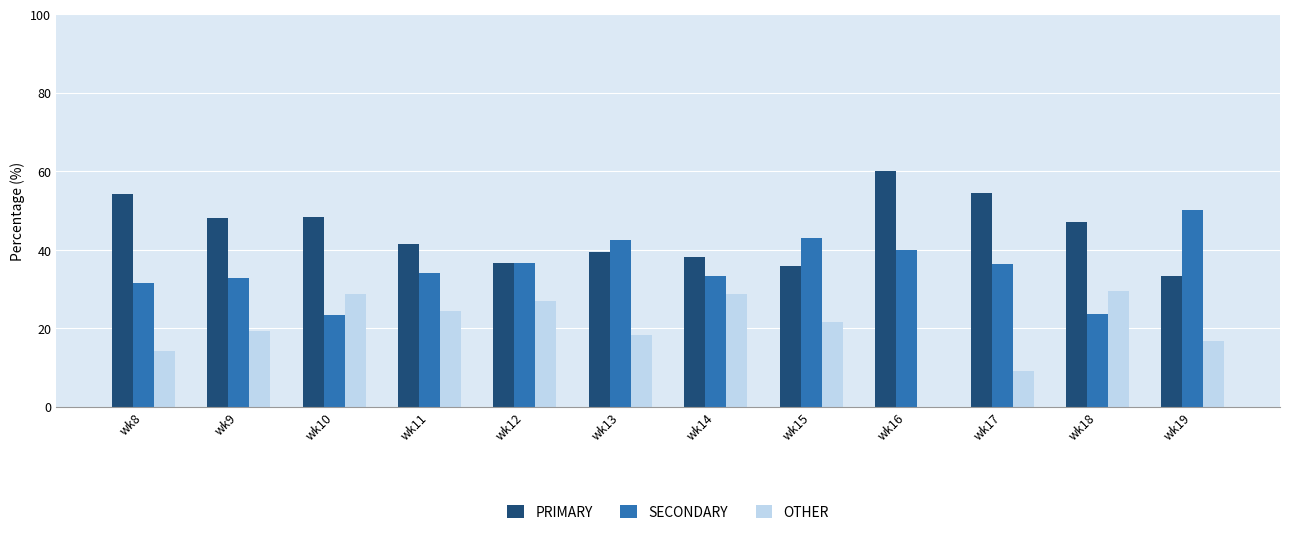

What is the approximate value of SECONDARY at wk19?

50.0